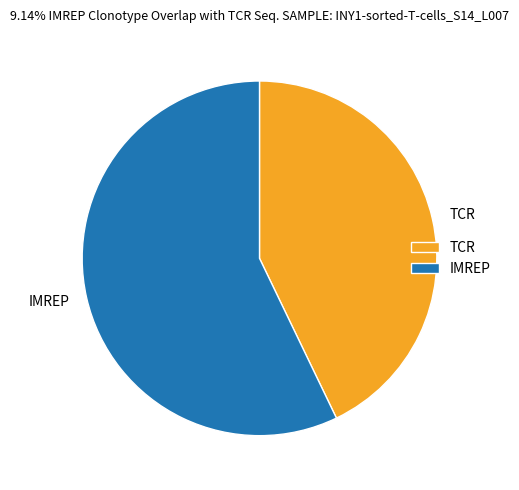

Rank the categories by value from lowest to highest.

TCR, IMREP